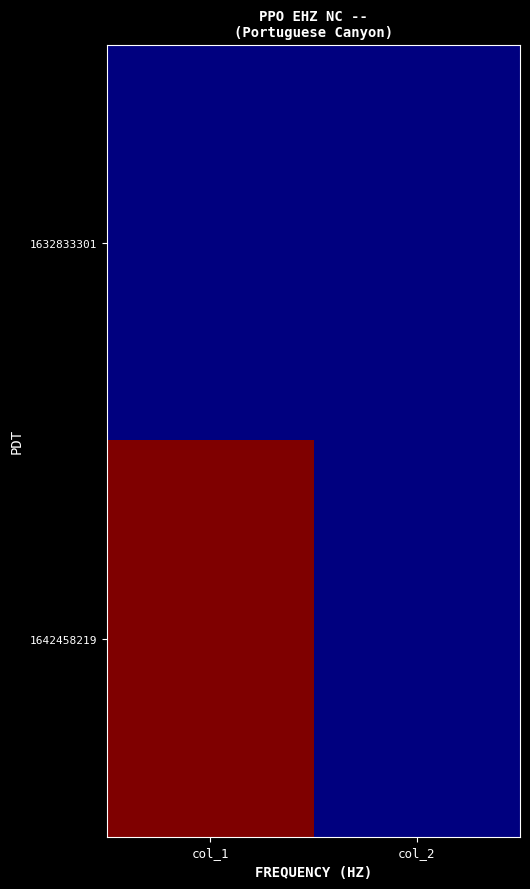

List the series in order of their peak value, highest first.

1642458219, 1632833301